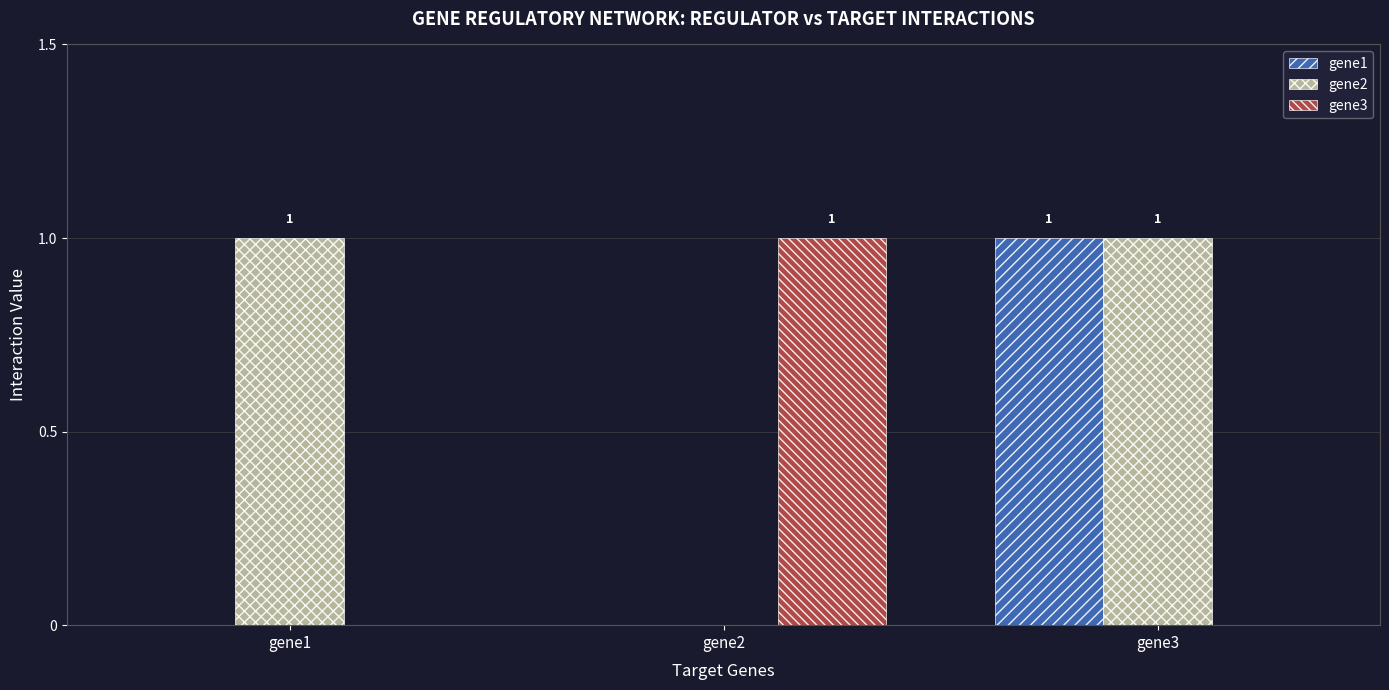

Is the value of gene2 at gene2 greater than the value of gene3 at gene2?

No